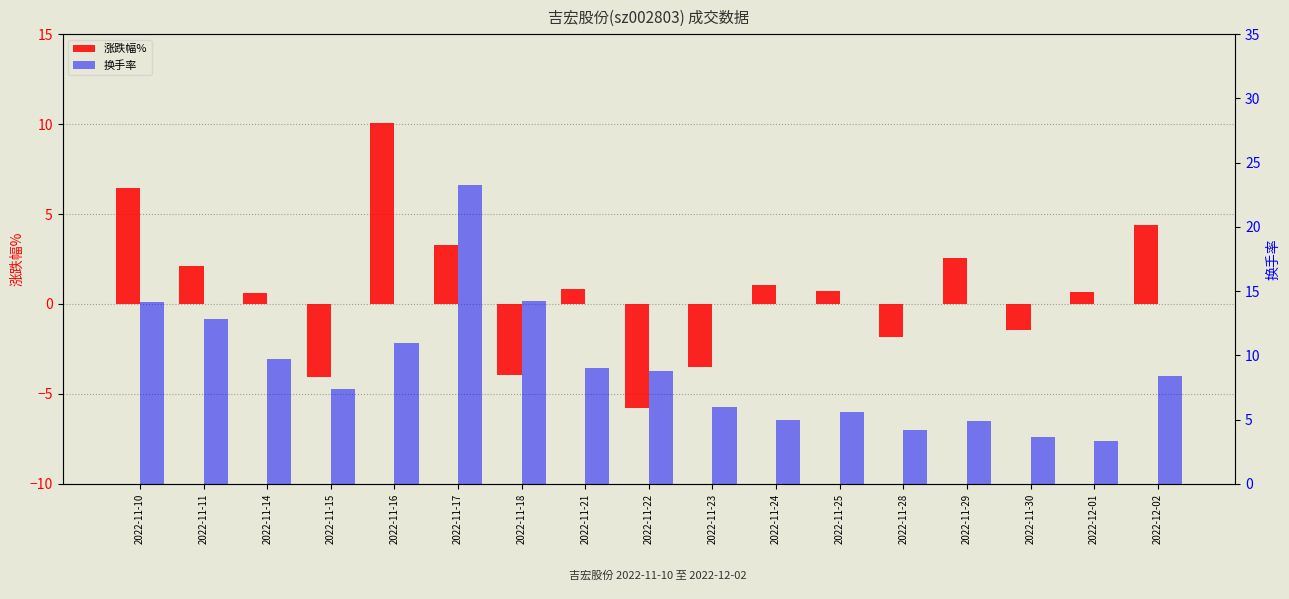

How many categories are shown in the chart?

17